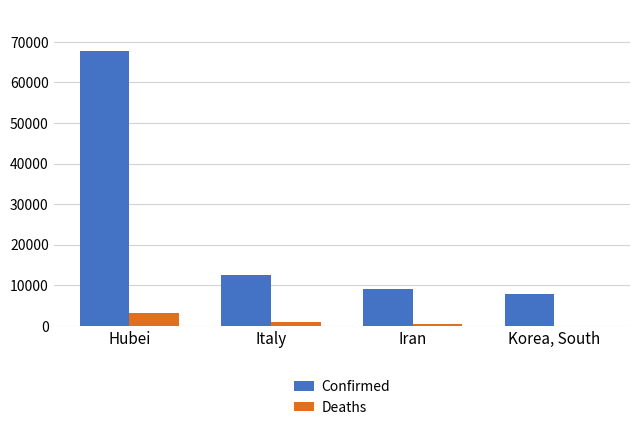

What is the sum of all Deaths values?

4287